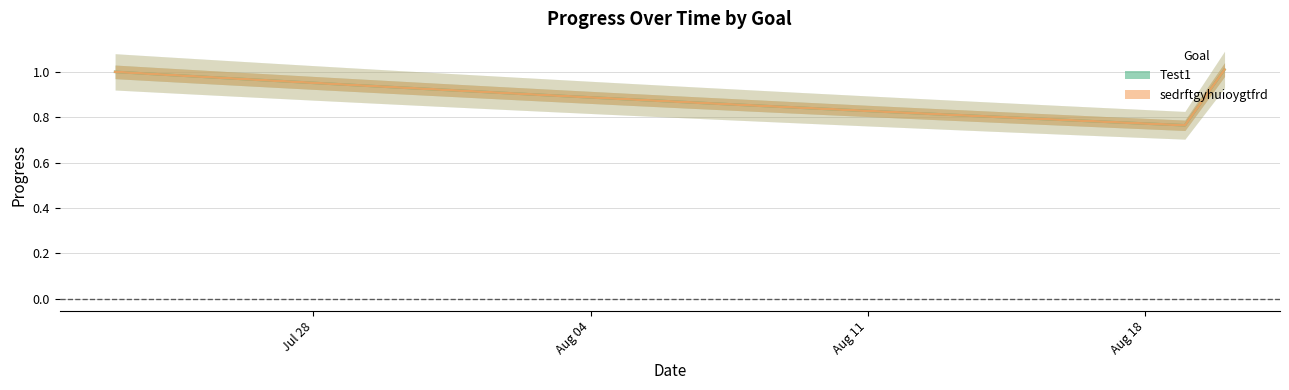

What is the maximum value for sedrftgyhuioygtfrd?

1.0